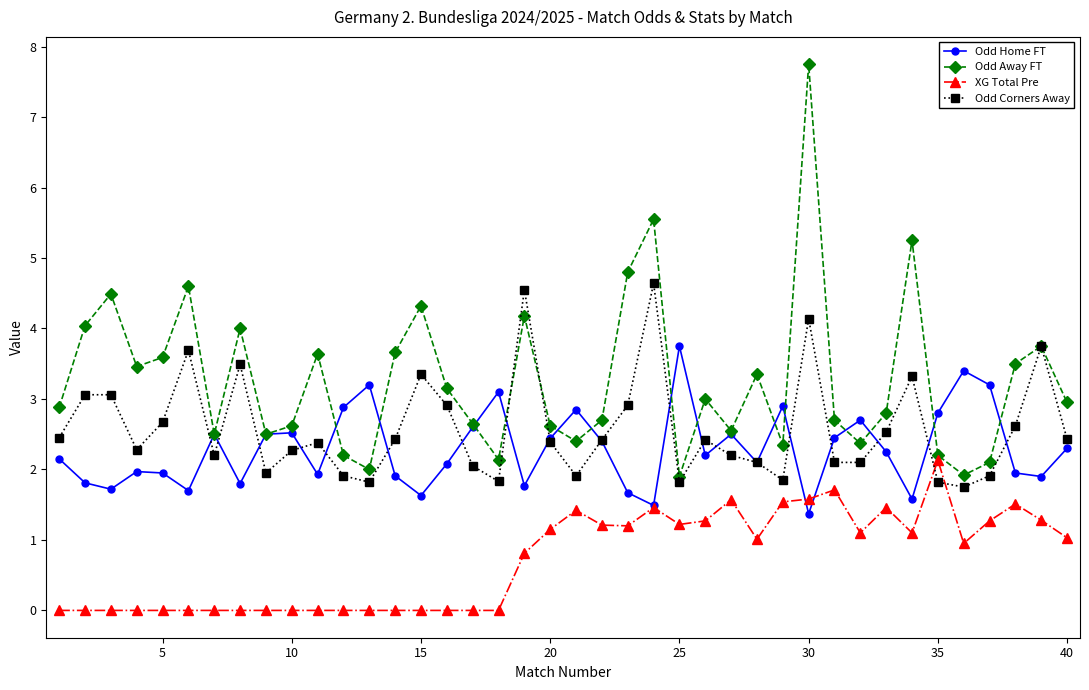

Which series has the largest range (max minus min)?

Odd Away FT